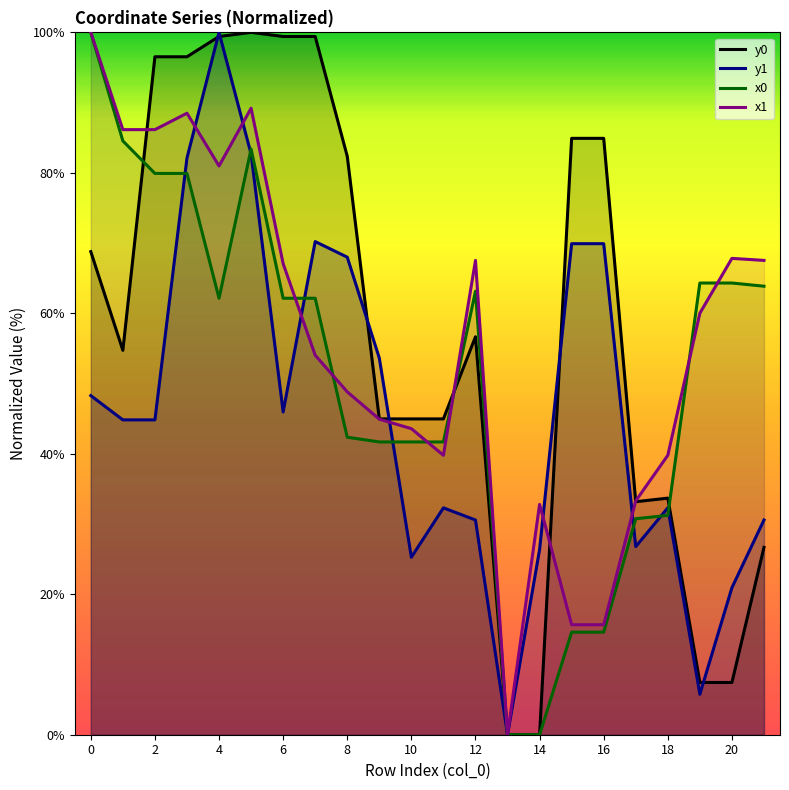

What is the difference between the highest and lowest values at 14?

32.8